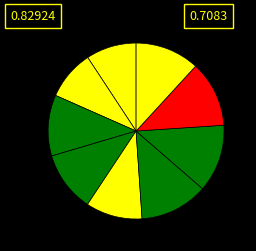

How many slices are in this pie chart?

9